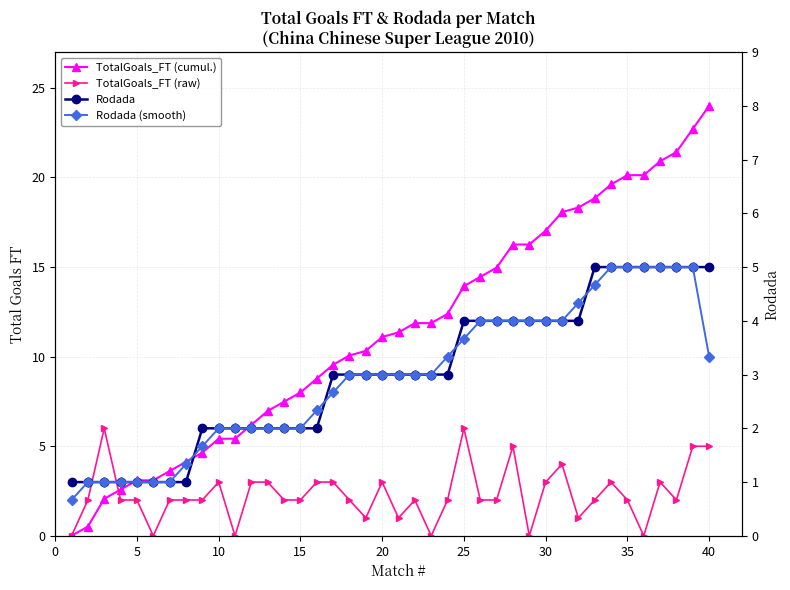

True or false: TotalGoals_FT (raw) has more than 0 interior local peaks.

True